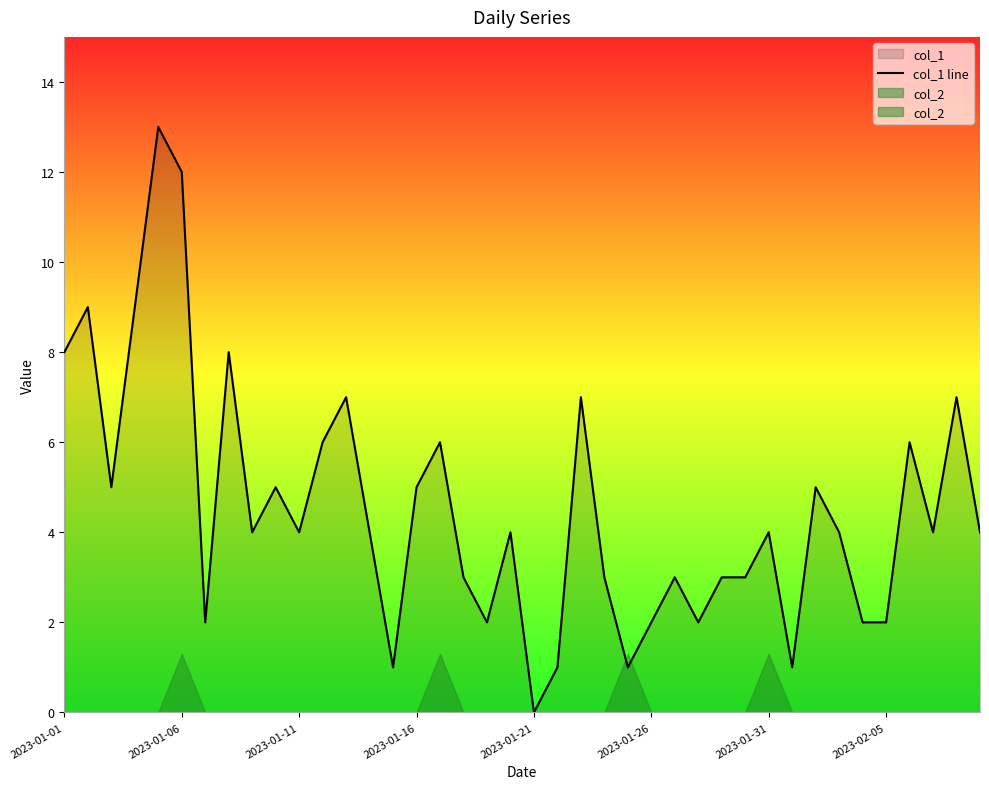

What position from the left is 2023-01-11?

11